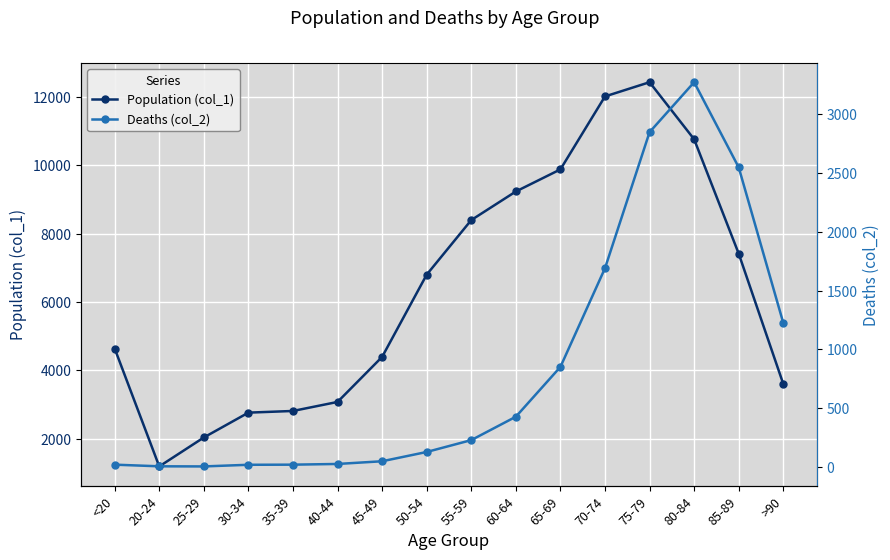

What is the value of the Population (col_1) point at the 9th from the left?

8400